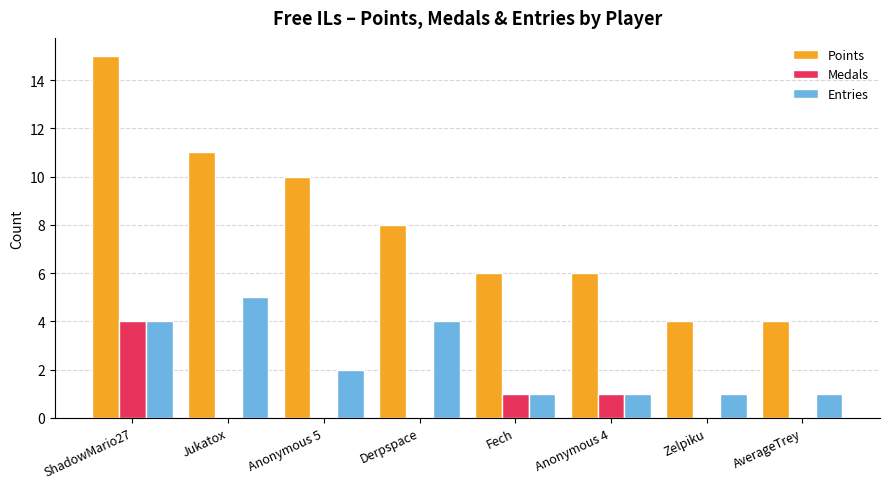

Between Derpspace and AverageTrey, which series saw the biggest shift?

Points